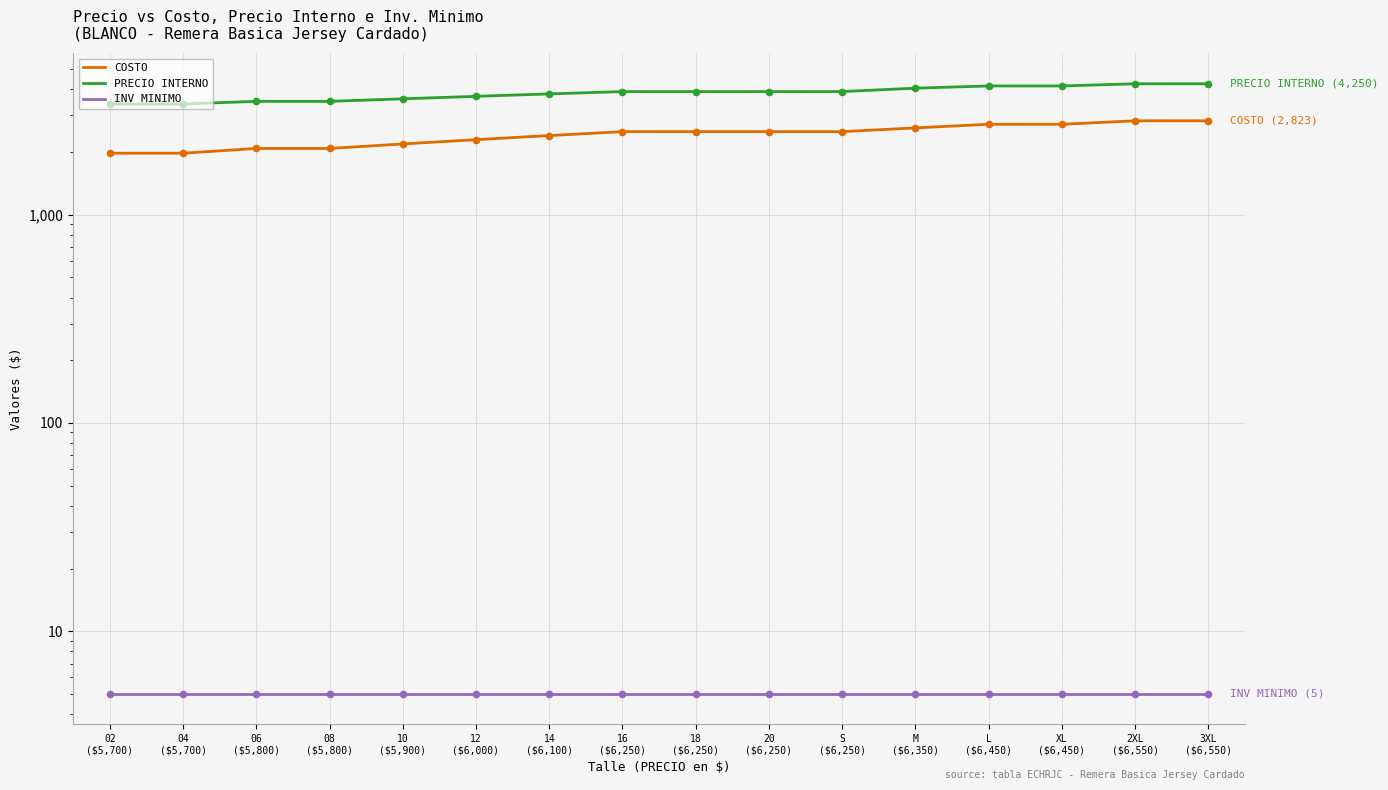

What is the total value across all series at 20
($6,250)?

6409.3